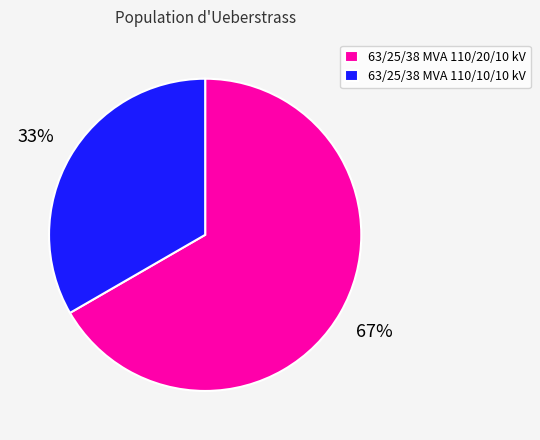

Is it true that 63/25/38 MVA 110/10/10 kV is 27% of the pie?

False